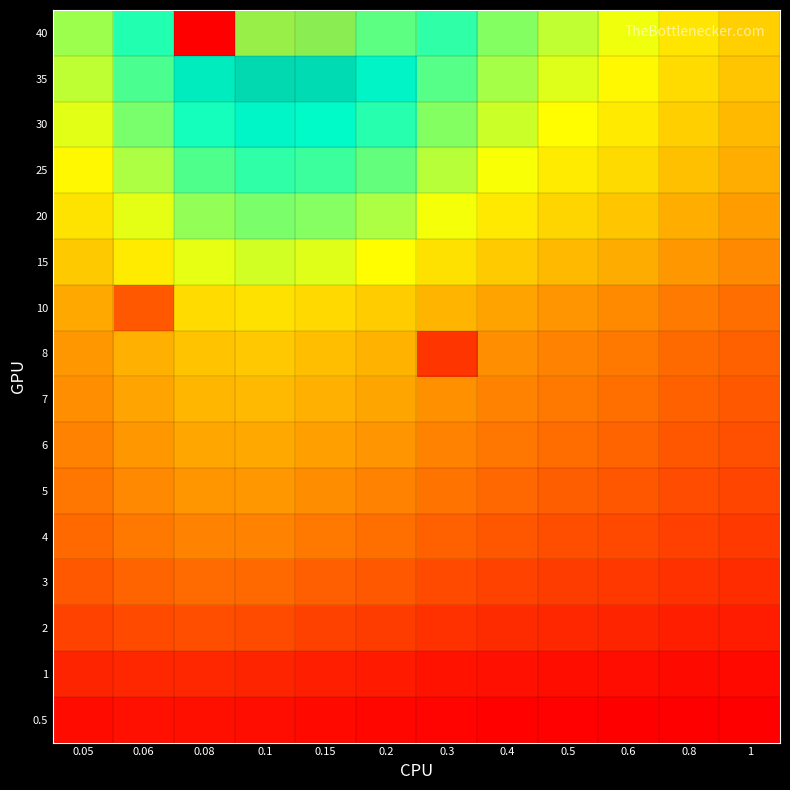

How many series are shown in this chart?

16